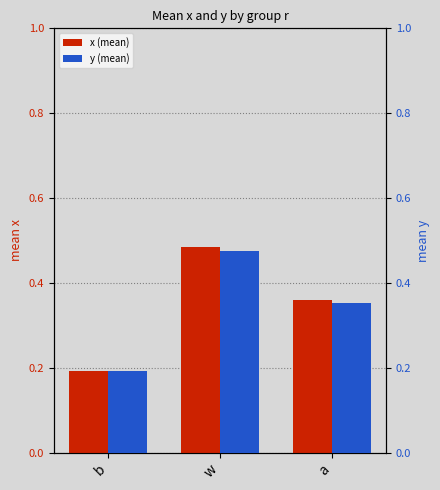

What is the label of the 2nd bar from the left?

w